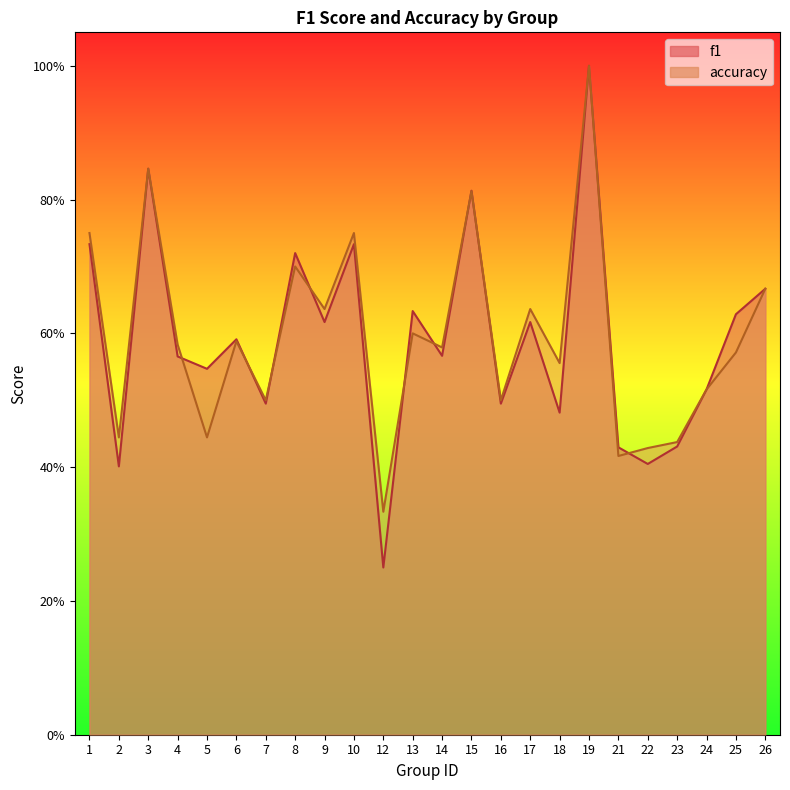

Does the chart display data point markers on the line(s)?

No